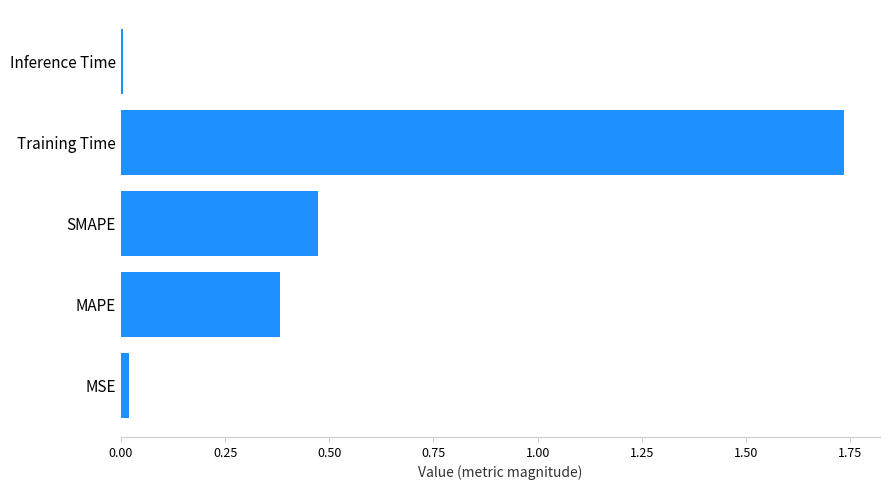

How many categories are shown in the chart?

5